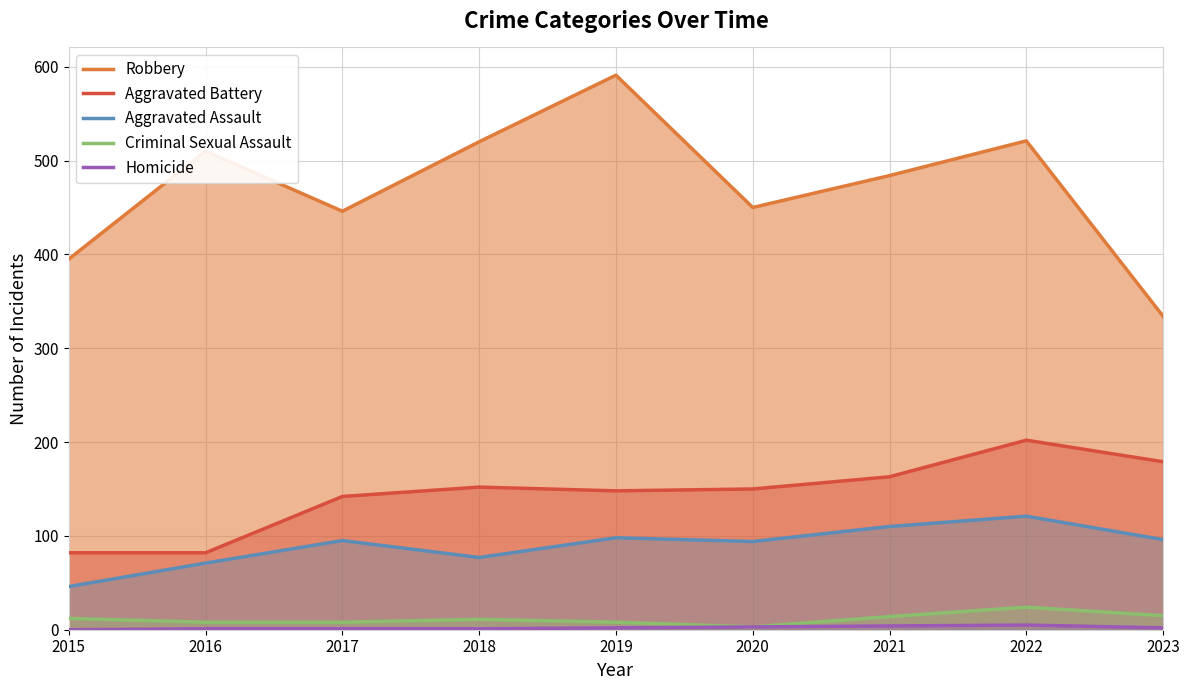

Where is the first local minimum for Robbery?

2017